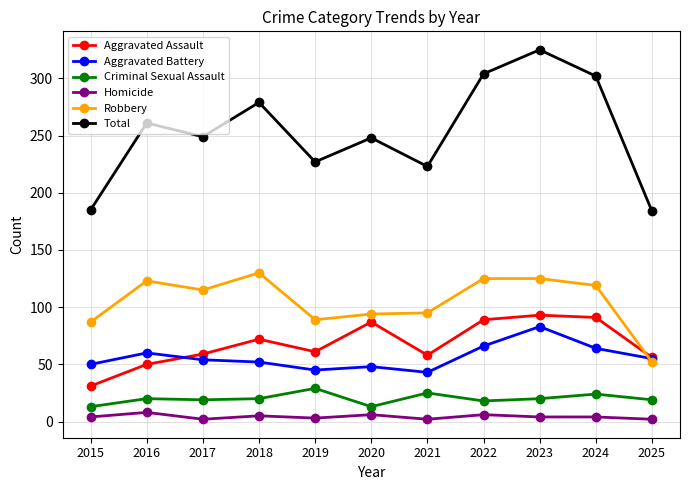

True or false: Aggravated Assault has a value of 134 at 2024.

False